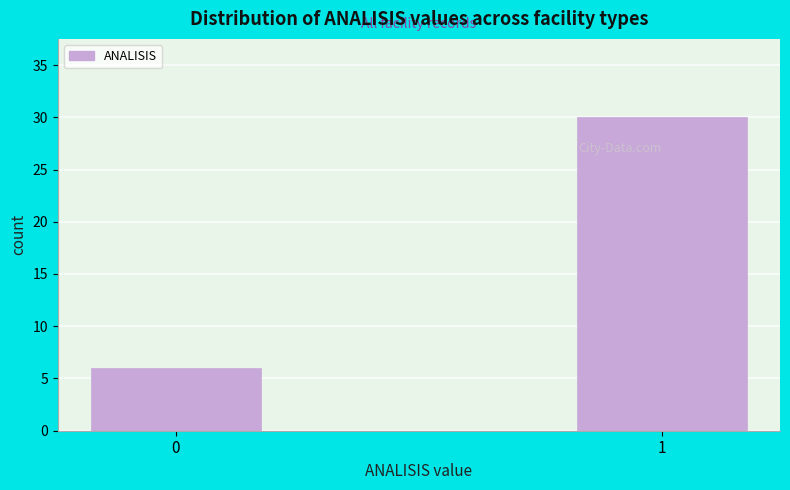

Reading left to right, extract all data points from this chart.

0=6	1=30